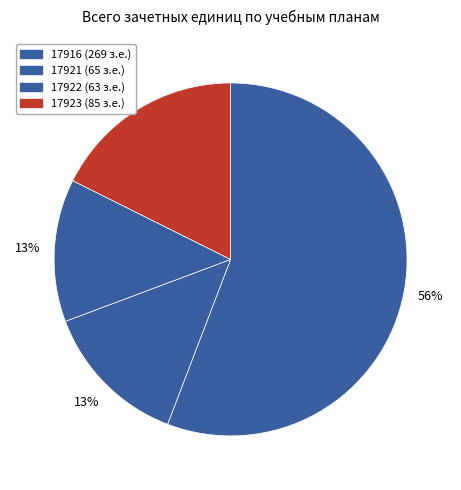

Is it true that 17916 is 56% of the pie?

True